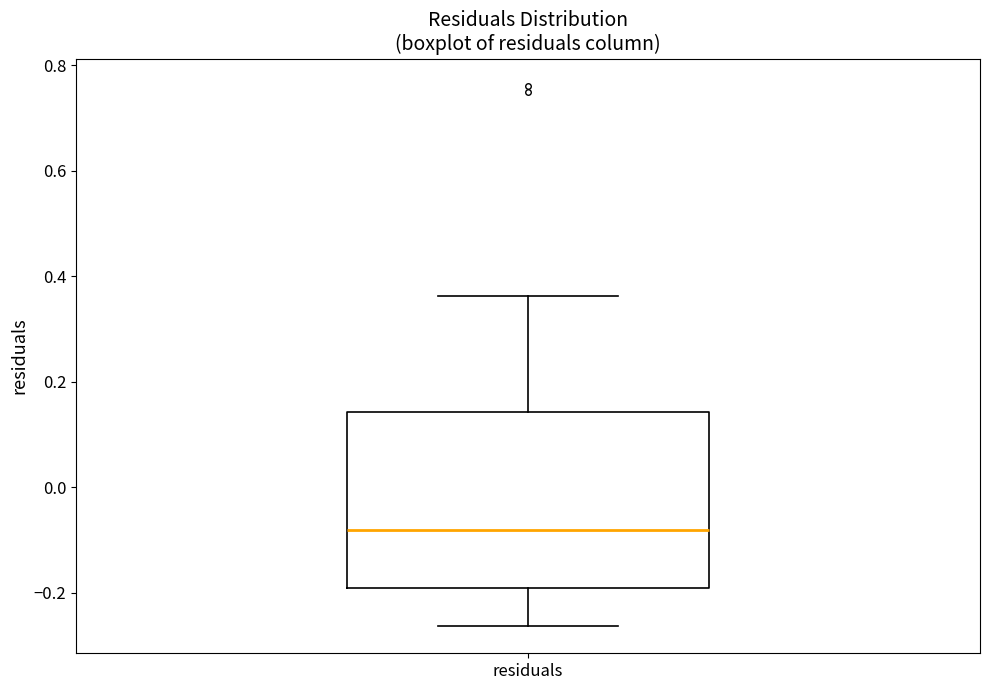

Transcribe this box plot: give where the median line is, the range the box spans, and where the two whiskers end, as read against the y-axis. The values are not printed on the chart, so give them approximately, as read against the axis.

median -0.08, box -0.20 to 0.14, whiskers -0.26 to 0.36